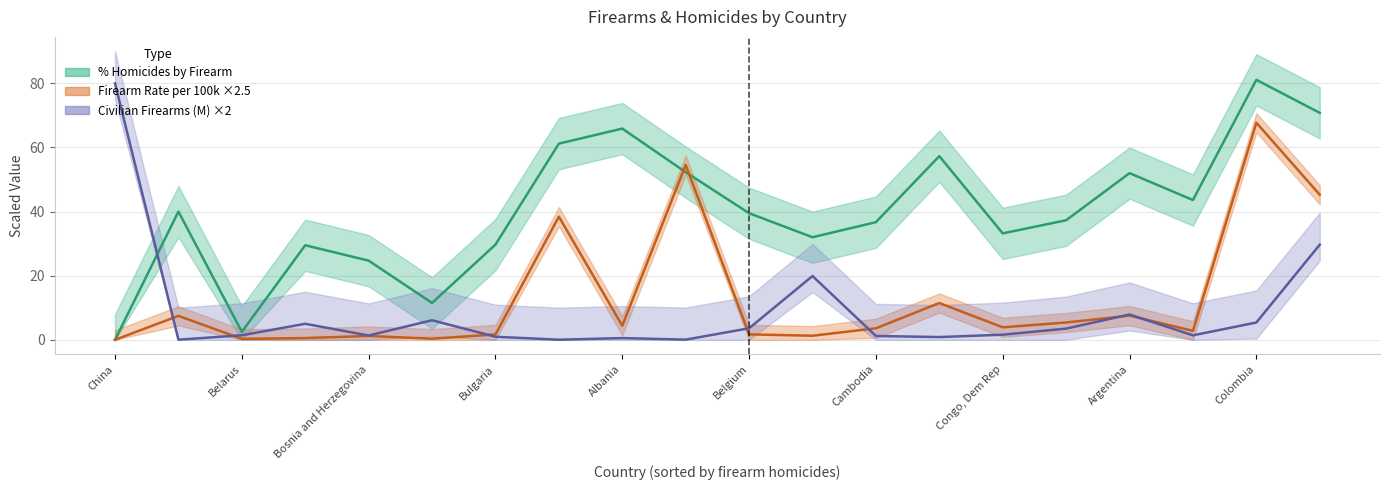

Which category has the lowest value in the % Homicides by Firearm series?

China